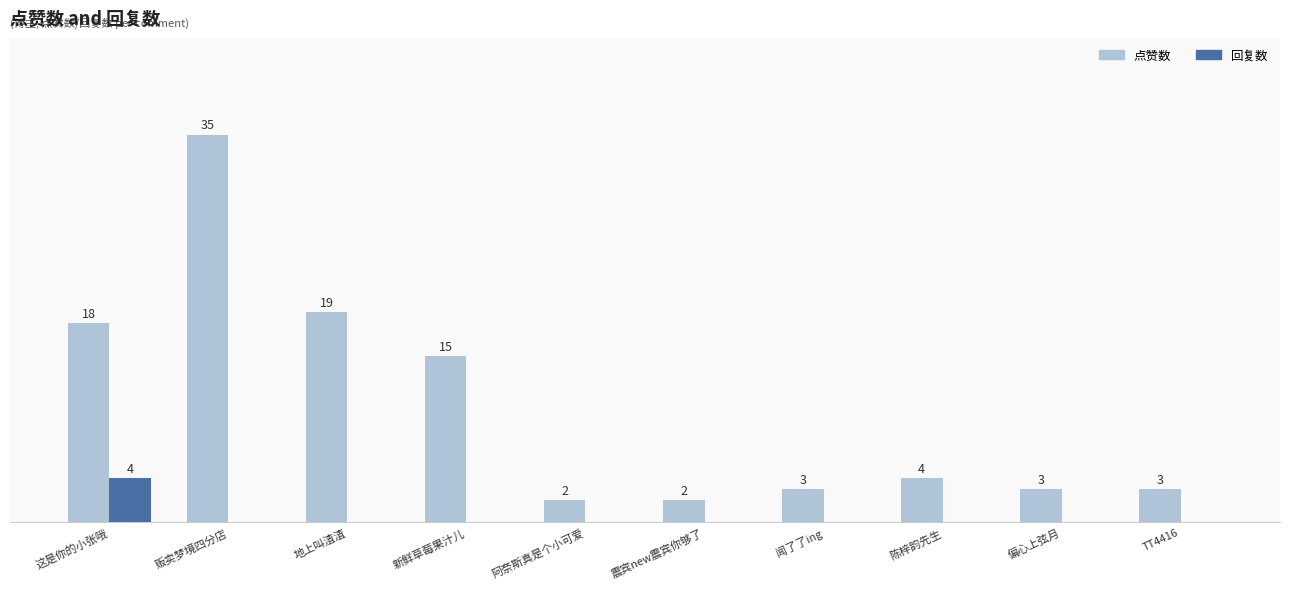

At which category does the chart reach its peak across all series?

贩卖梦境四分店